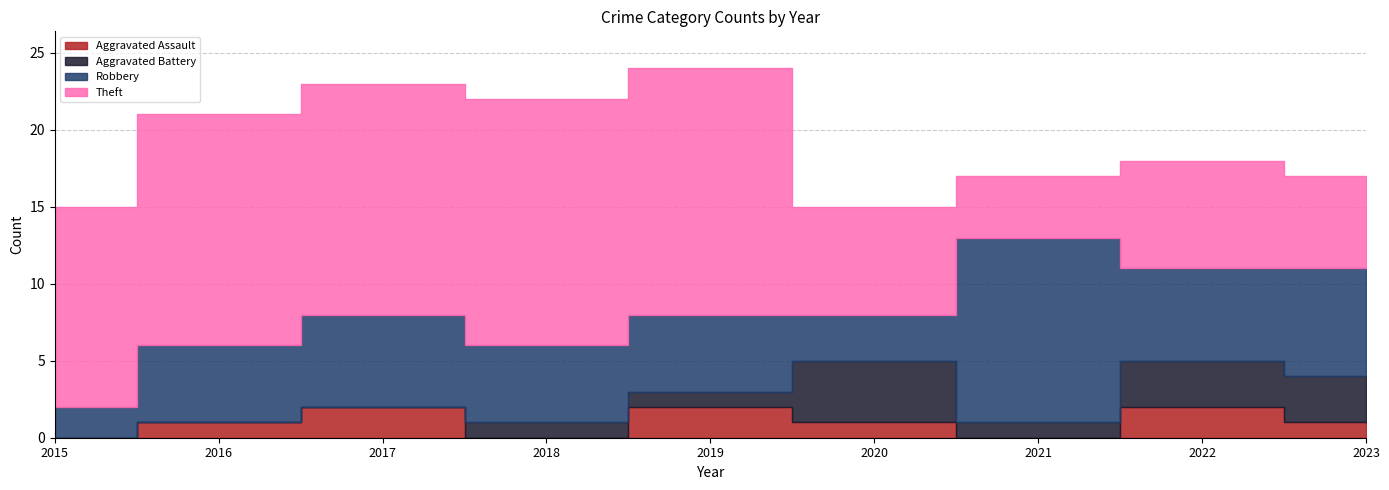

How many distinct data groups are displayed?

4